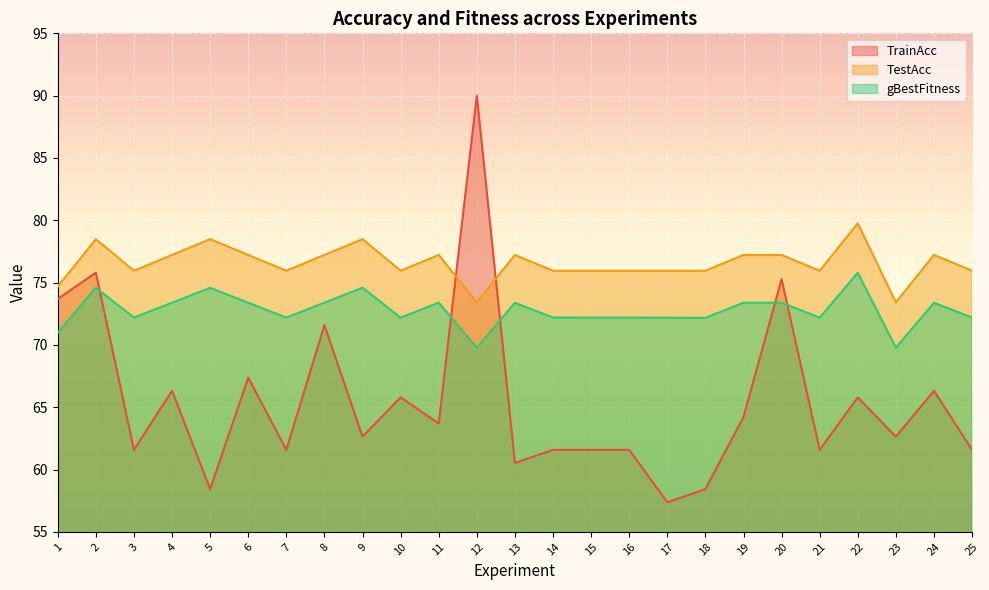

What is the value of the gBestFitness point at the 2nd from the left?

74.6